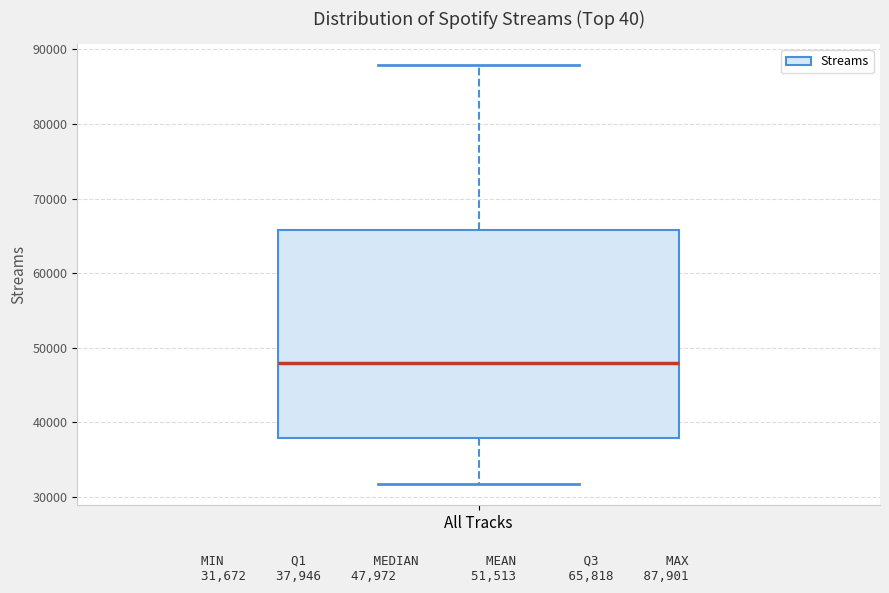

Read this box plot against the y-axis: the position of the median line, the range covered by the box, and the ends of both whiskers. The values are not printed on the chart, so give them approximately, as read against the axis.

median 48000, box 38000 to 66000, whiskers 32000 to 88000